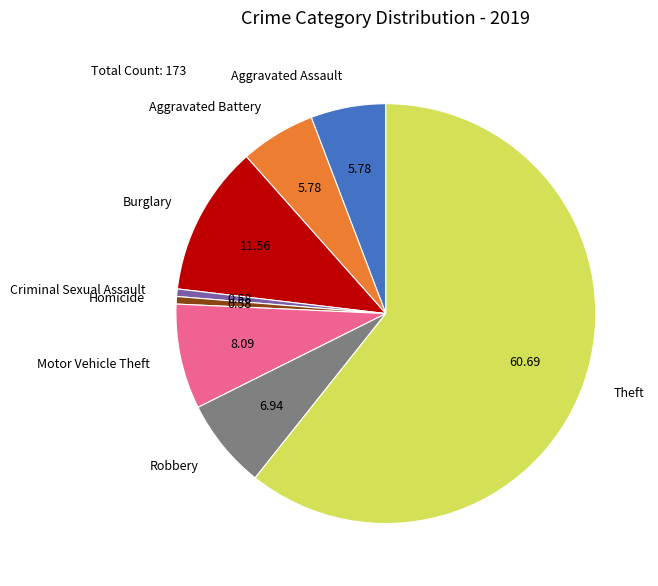

Which slice is the largest?

Theft